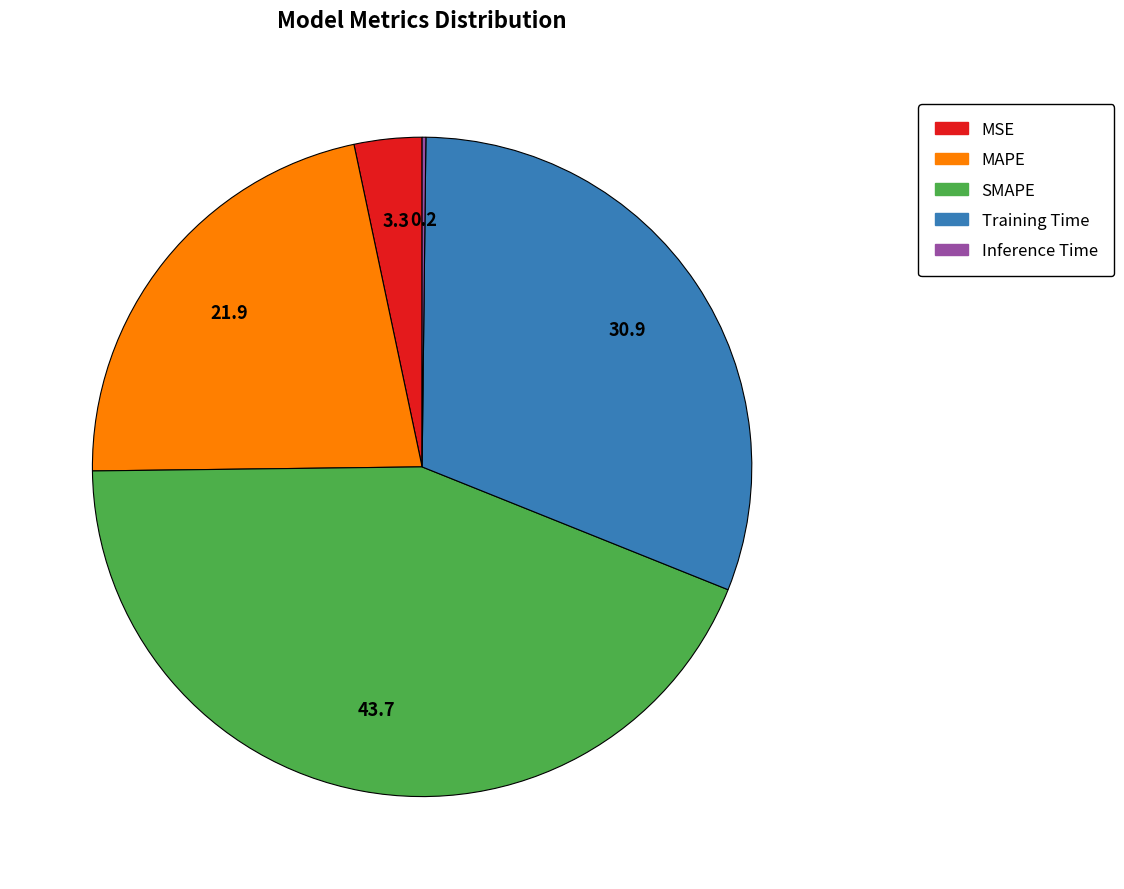

True or false: Training Time accounts for 31% of the total.

True